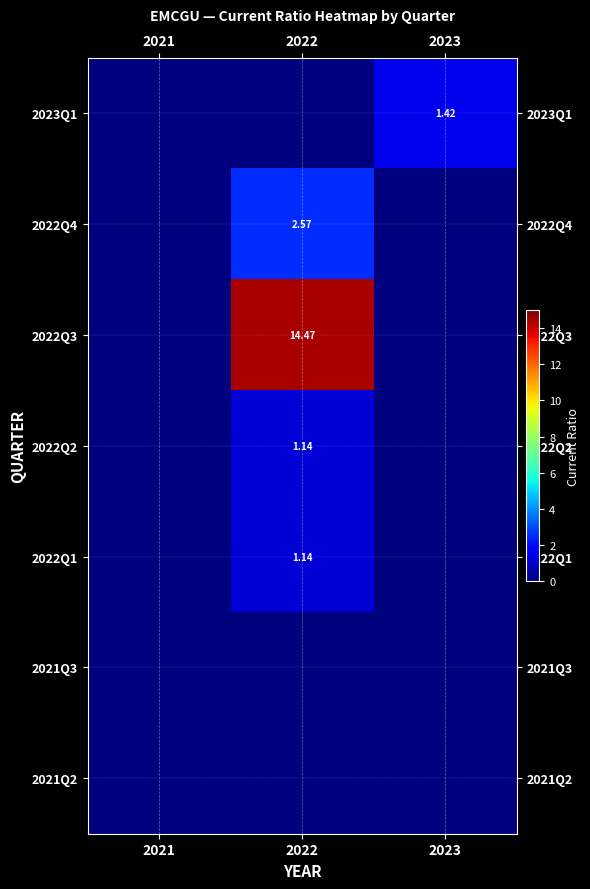

Which category has the lowest value in the 2022Q2 series?

2021